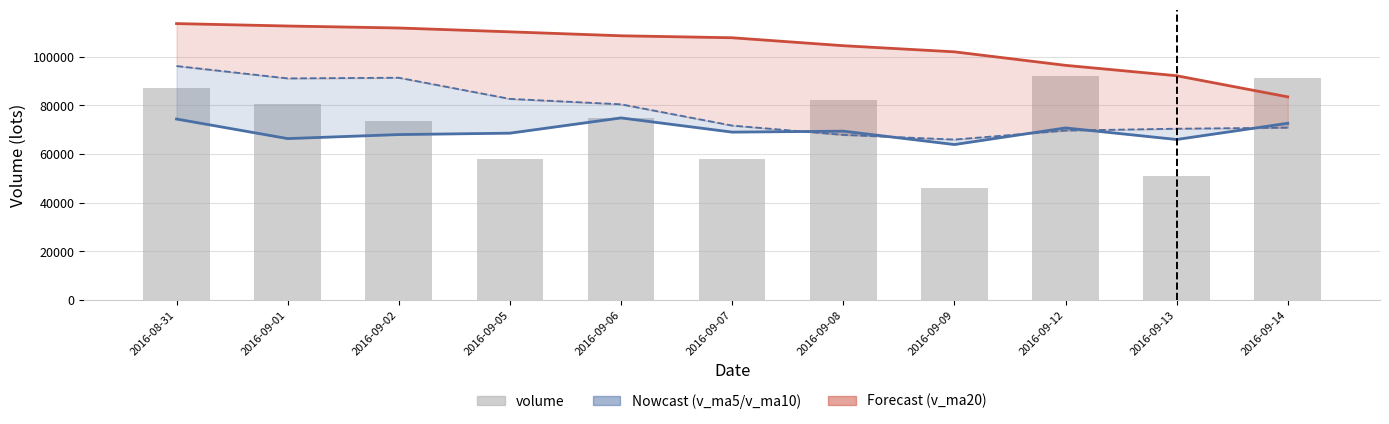

What is the maximum value for v_ma20?

113619.2